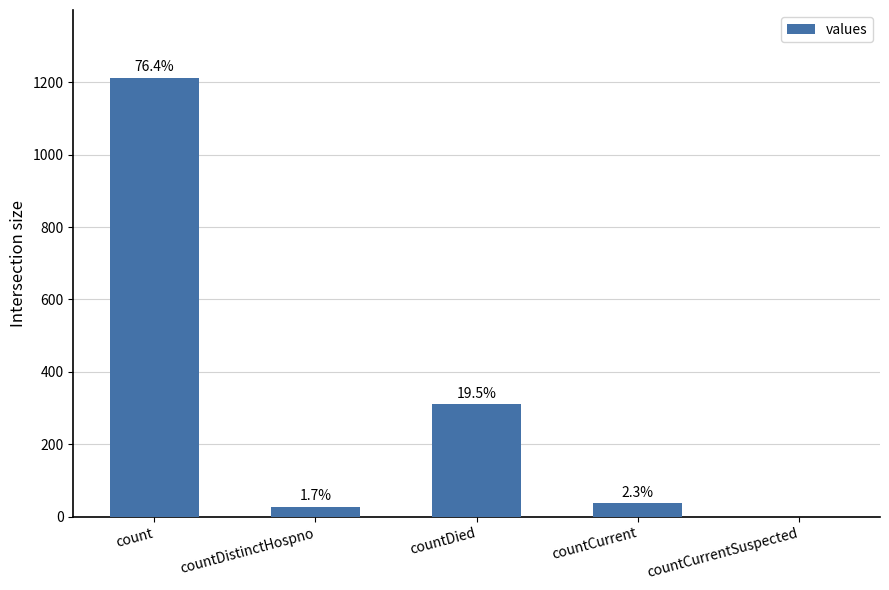

What is the change in value from count to countDistinctHospno?

-1186